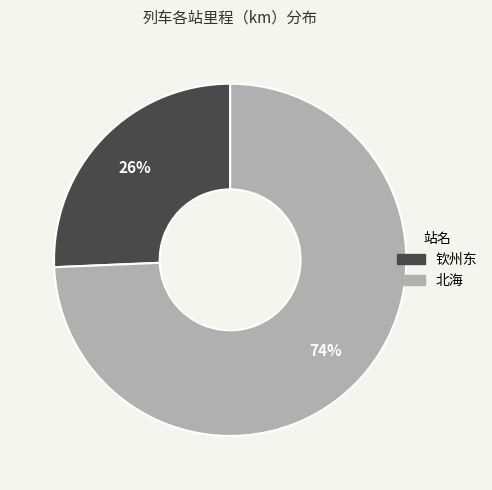

To the nearest percent, what is the combined percentage of 钦州东 and 北海?

100%